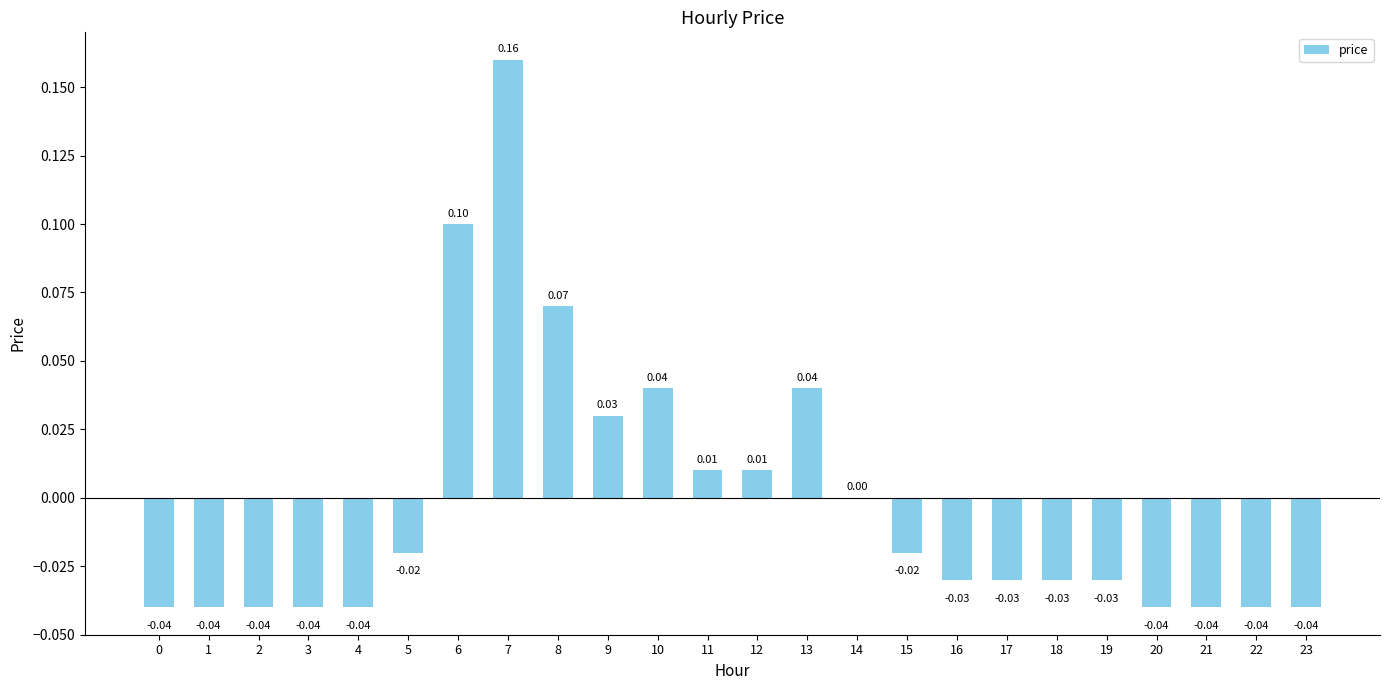

Which has a higher value, 18 or 1?

18